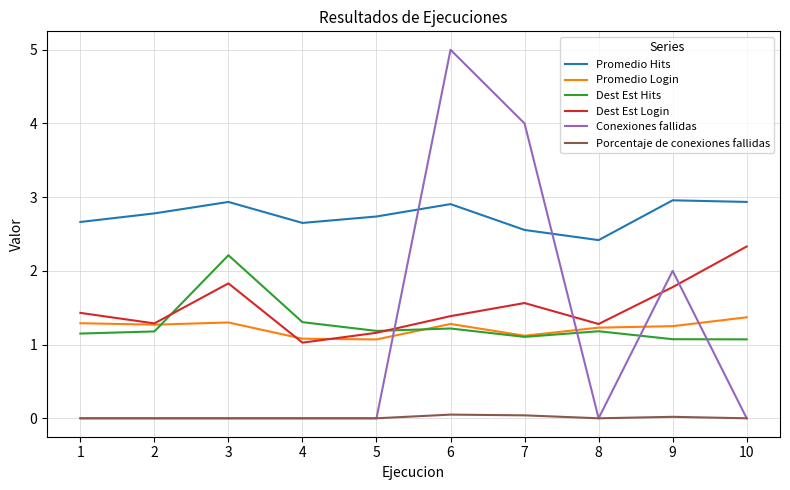

What is the lowest value of the Dest Est Login series?

1.0